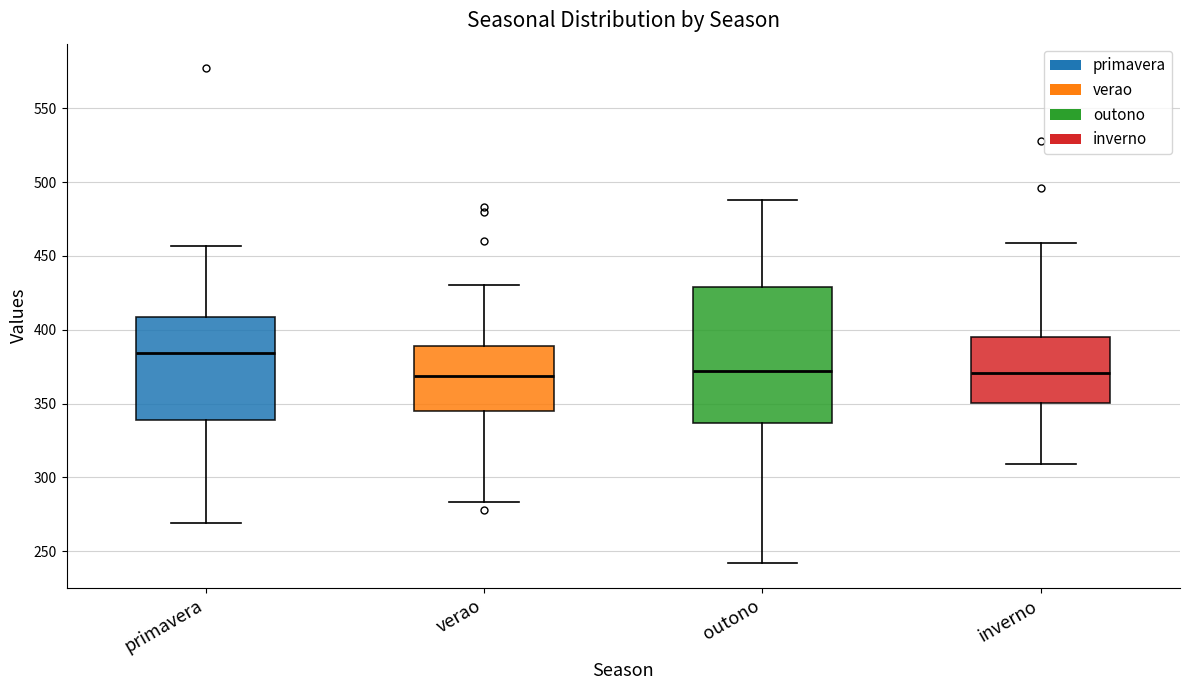

Where does the upper whisker of the box for outono end on the y-axis? The values are not printed on the chart, so give them approximately, as read against the axis.

490